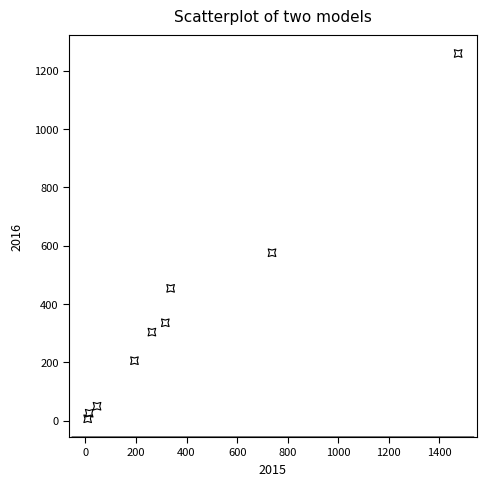

What is the average Y value?

358